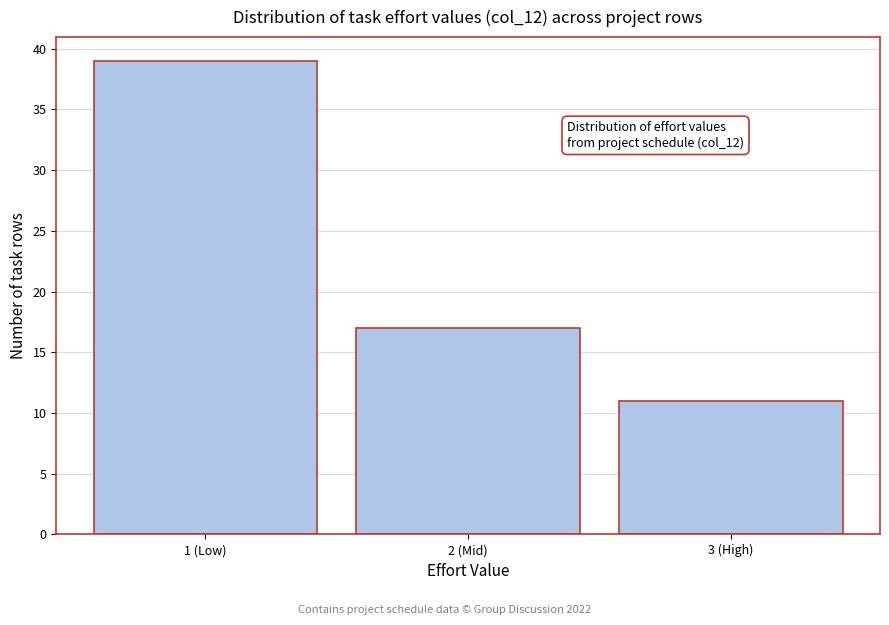

Reading left to right, transcribe all the data shown in this chart.

1 (Low)=39	2 (Mid)=17	3 (High)=11